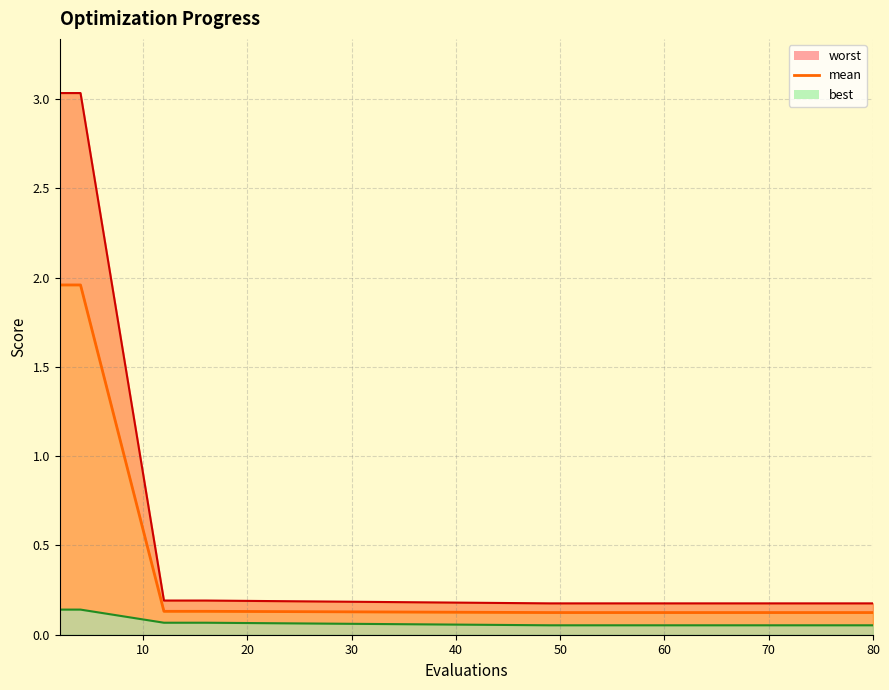

What is the difference between the second highest and minimum values?

1.8